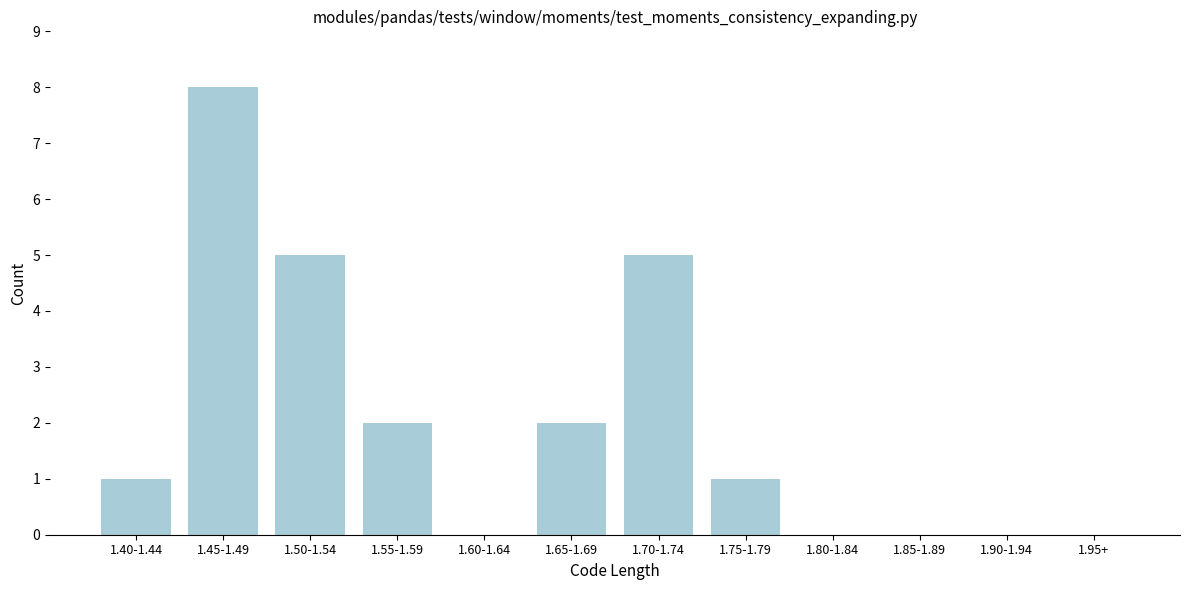

Reading right to left, what are all the values shown in this chart?

1.95+=0	1.90-1.94=0	1.85-1.89=0	1.80-1.84=0	1.75-1.79=1	1.70-1.74=5	1.65-1.69=2	1.60-1.64=0	1.55-1.59=2	1.50-1.54=5	1.45-1.49=8	1.40-1.44=1